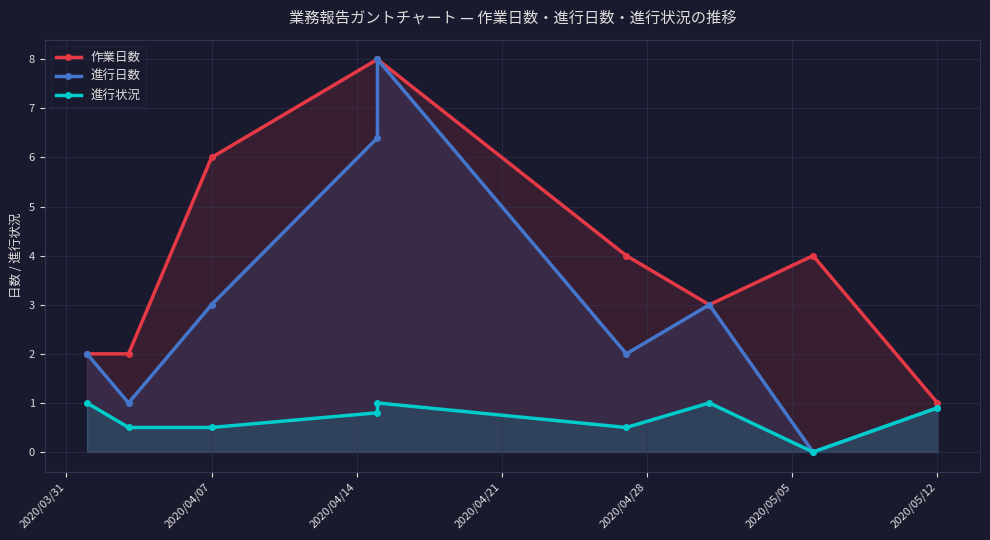

At 2020/04/07, list the series in order from largest to smallest.

作業日数, 進行日数, 進行状況